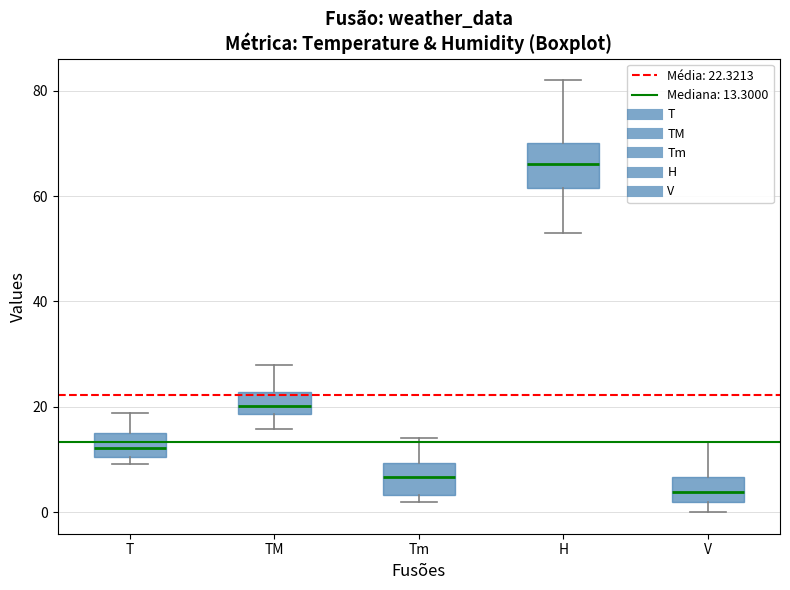

Reading left to right, read every box against the y-axis: the position of its median line, the range the box covers, and the ends of its whiskers. The values are not printed on the chart, so give them approximately, as read against the axis.

T: median 12, box 10 to 16, whiskers 10 (just below the box's lower edge) to 18
TM: median 20, box 18 to 22, whiskers 16 to 28
Tm: median 6, box 4 to 10, whiskers 2 to 14
H: median 66, box 62 to 70, whiskers 54 to 82
V: median 4, box 2 to 6, whiskers 0 to 14